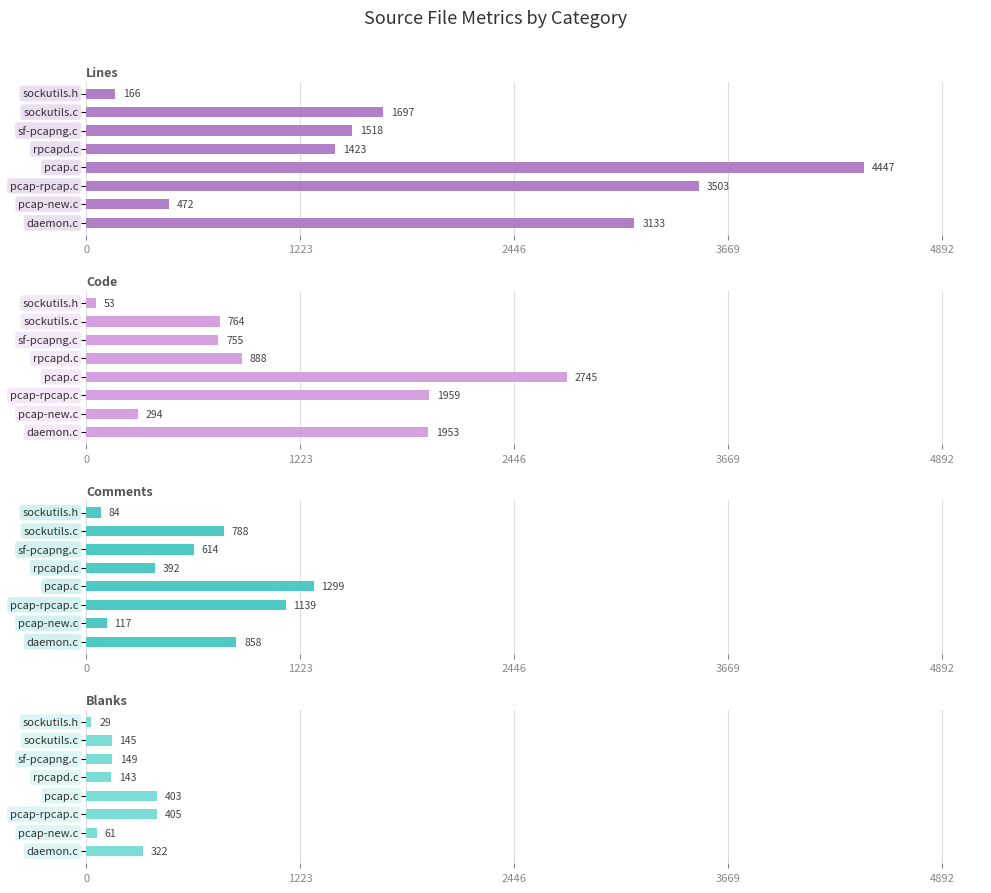

How many bars are there in each group?

4